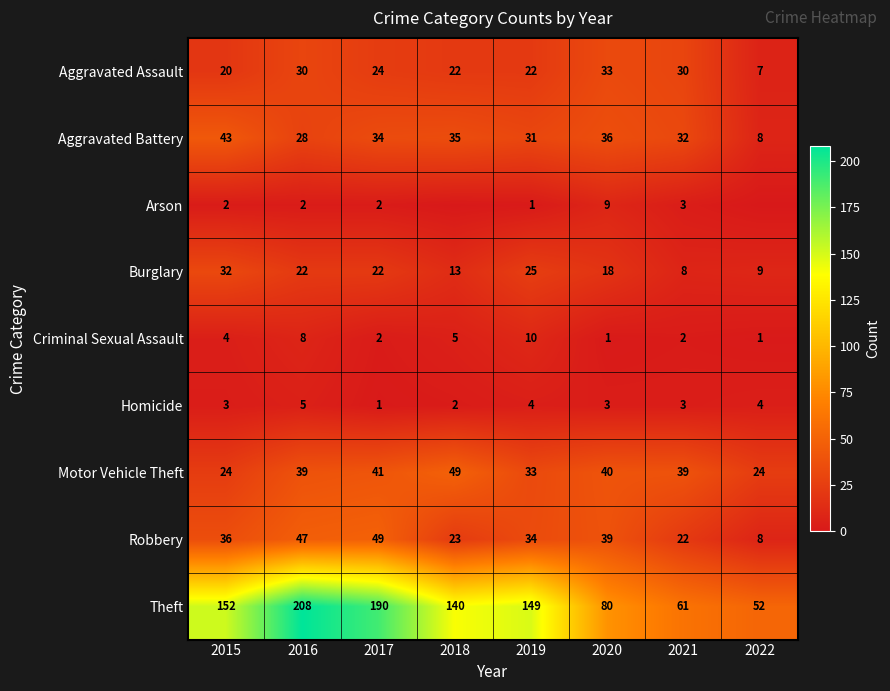

What is the total value across all series at 2017?

365